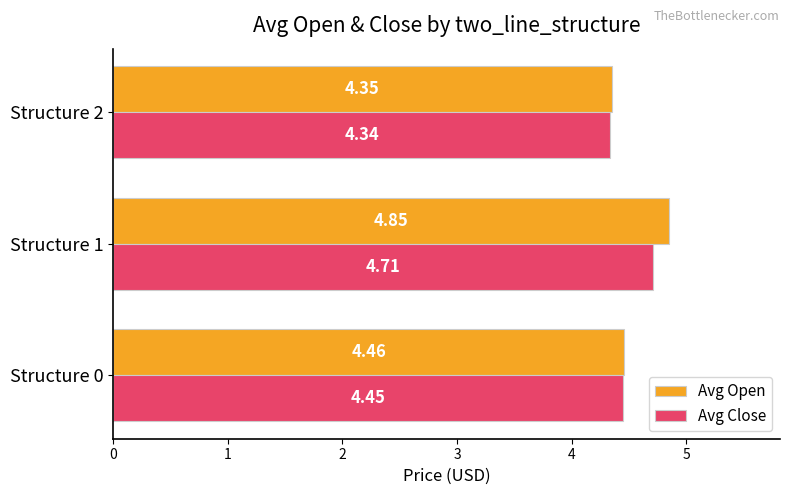

What is the average value of the Avg Open series?

4.6